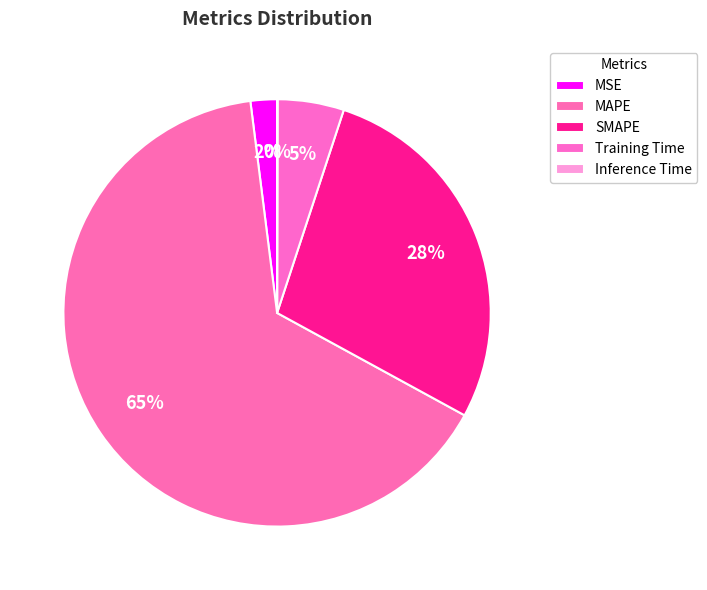

Which has a higher value, MAPE or SMAPE?

MAPE